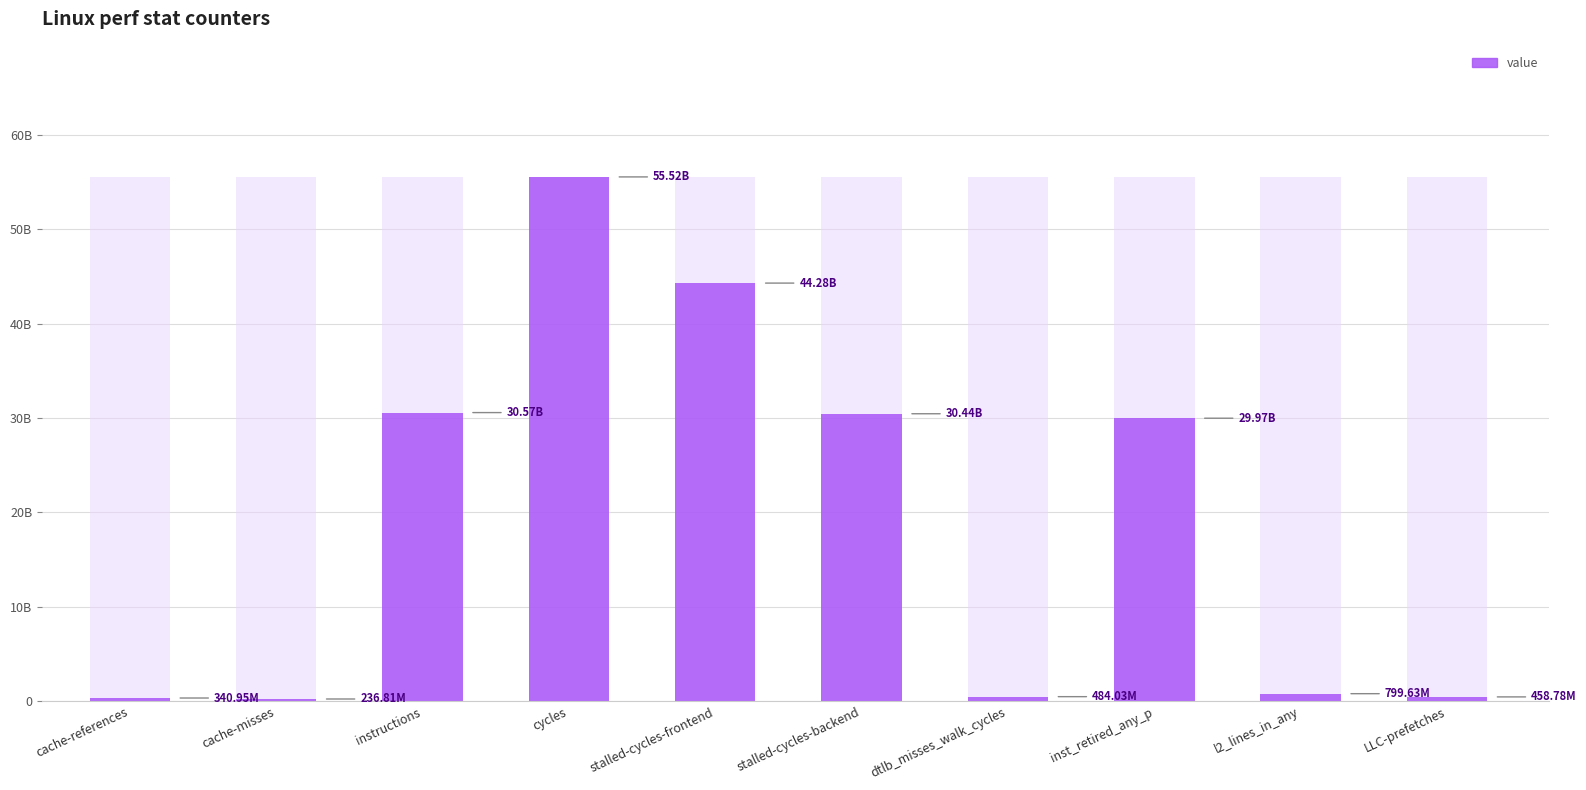

Reading left to right, extract all data points from this chart.

cache-references=340954091	cache-misses=236811940	instructions=30566618370	cycles=55523211337	stalled-cycles-frontend=44279121191	stalled-cycles-backend=30443605063	dtlb_misses_walk_cycles=484034175	inst_retired_any_p=29970749560	l2_lines_in_any=799629482	LLC-prefetches=458783108